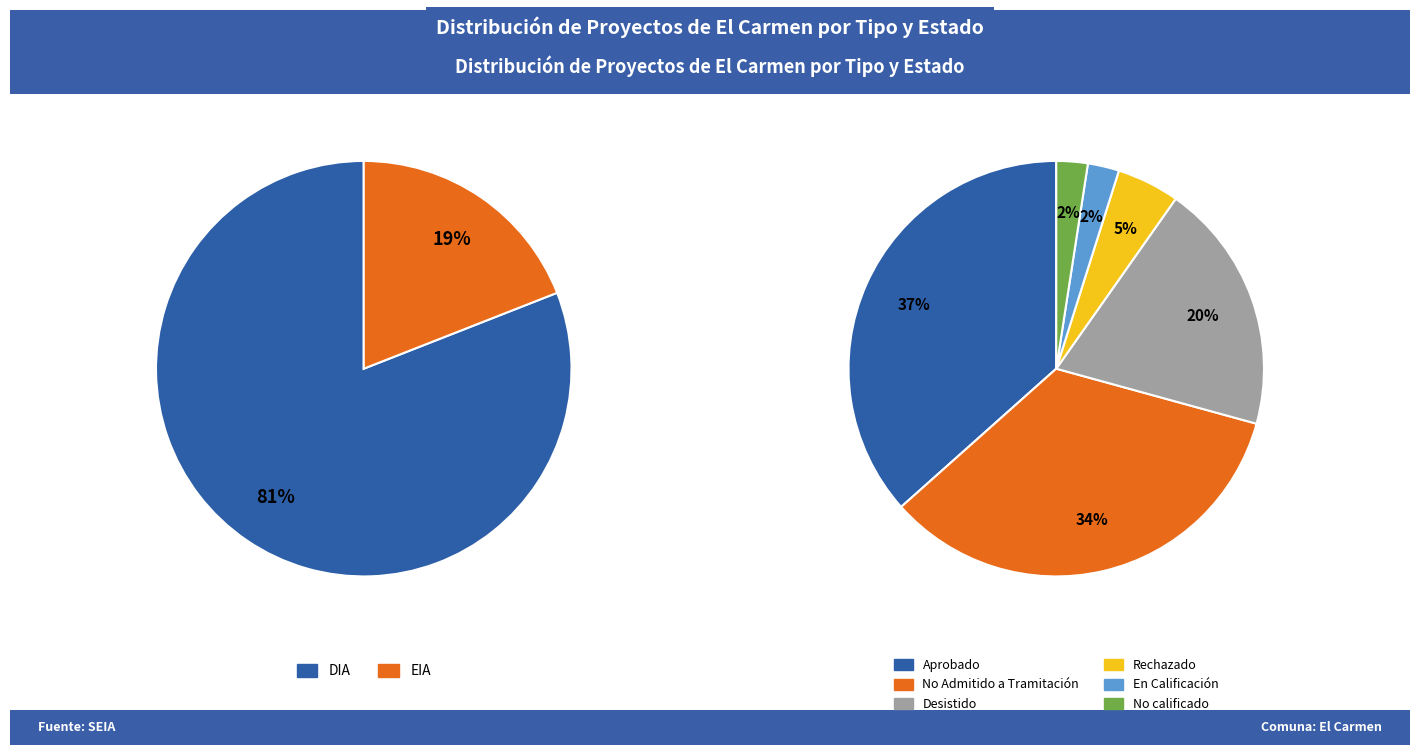

What portion of the pie excludes EIA?

81.0%